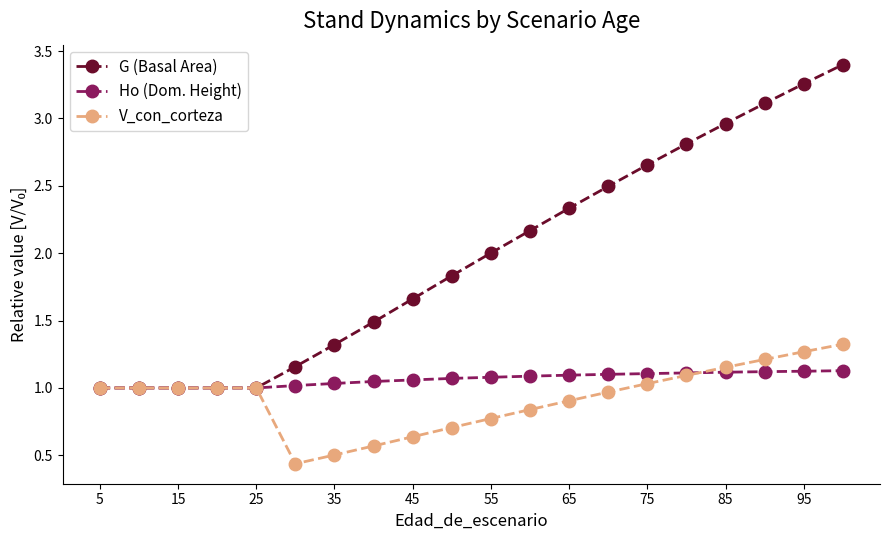

How many values in the G (Basal Area) series are below 2?

10